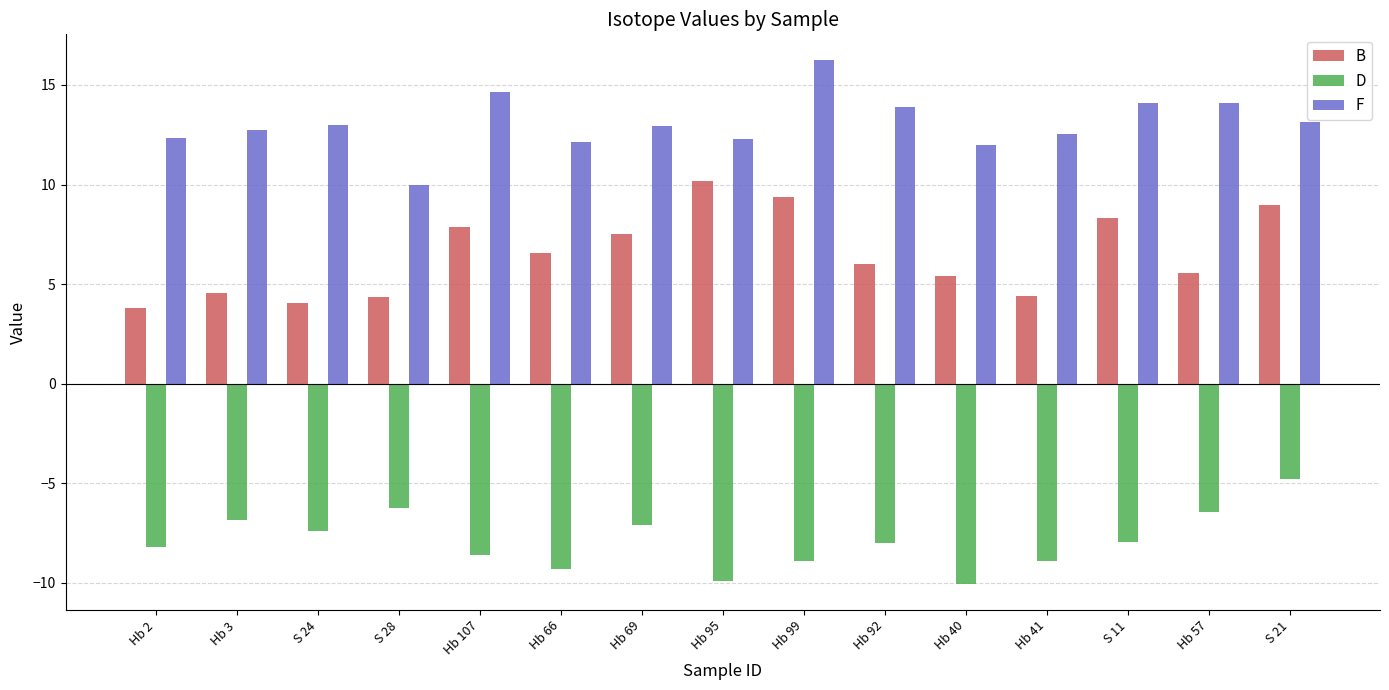

Rank the series at S 24 from highest to lowest value.

F, B, D